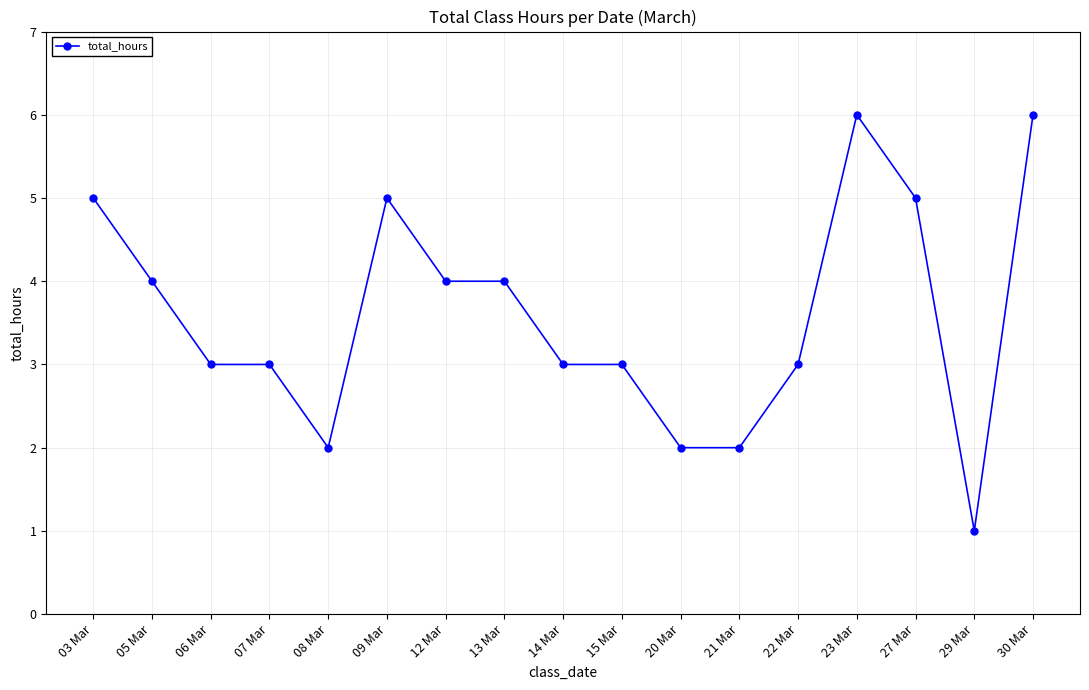

What is the change in value from 13 Mar to 27 Mar?

+1